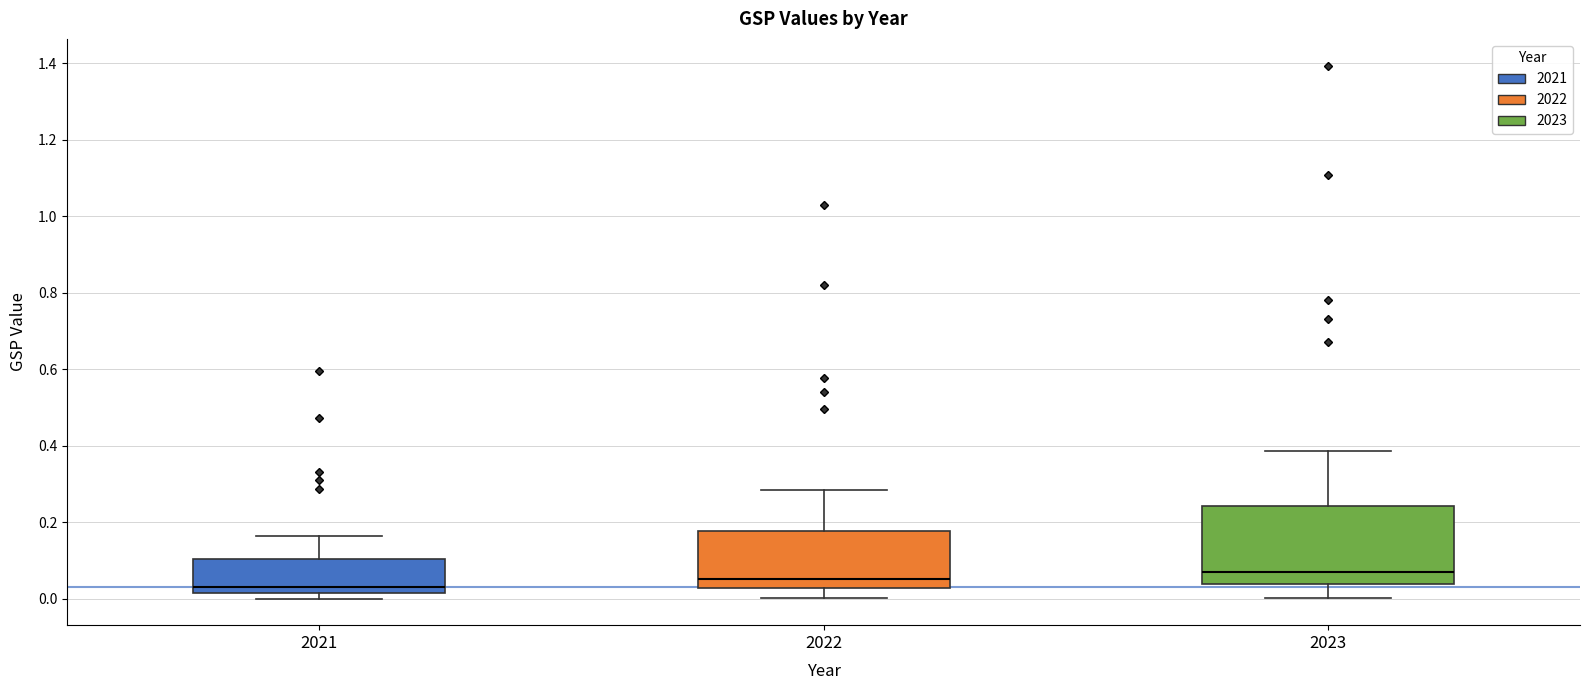

Which box is the tallest, from its lower edge to its upper edge?

2023